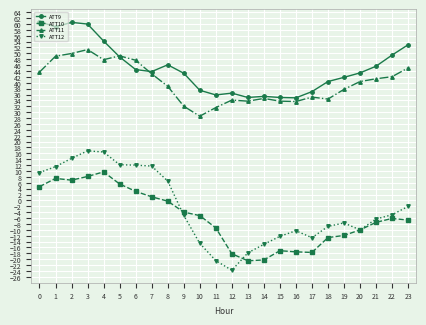

How many series are shown in this chart?

4